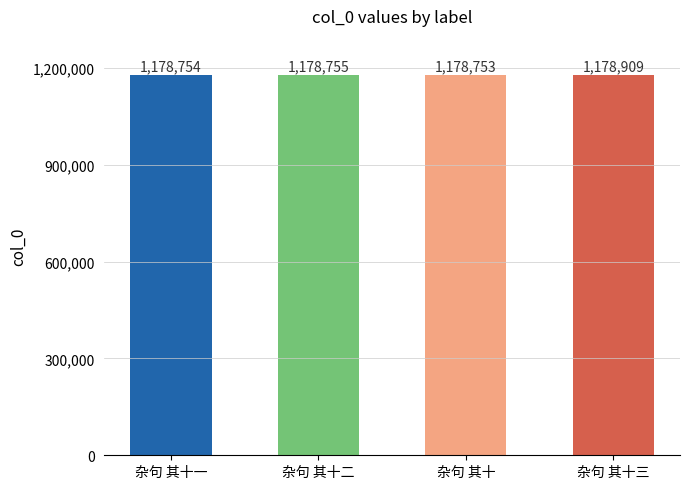

What is the difference between the maximum and minimum values?

156